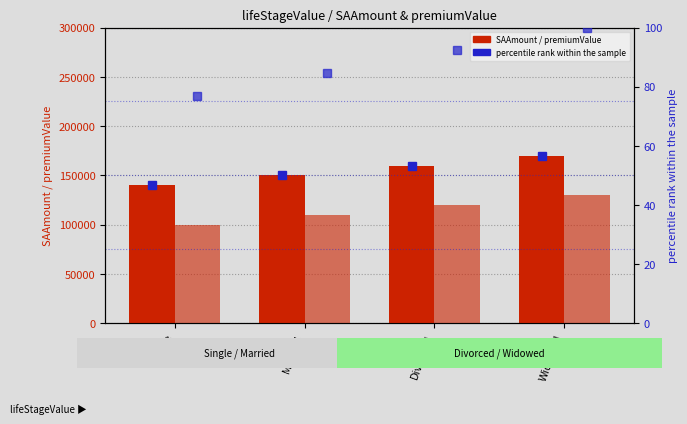

How many values in the premiumValue pct rank series exceed 92?

2